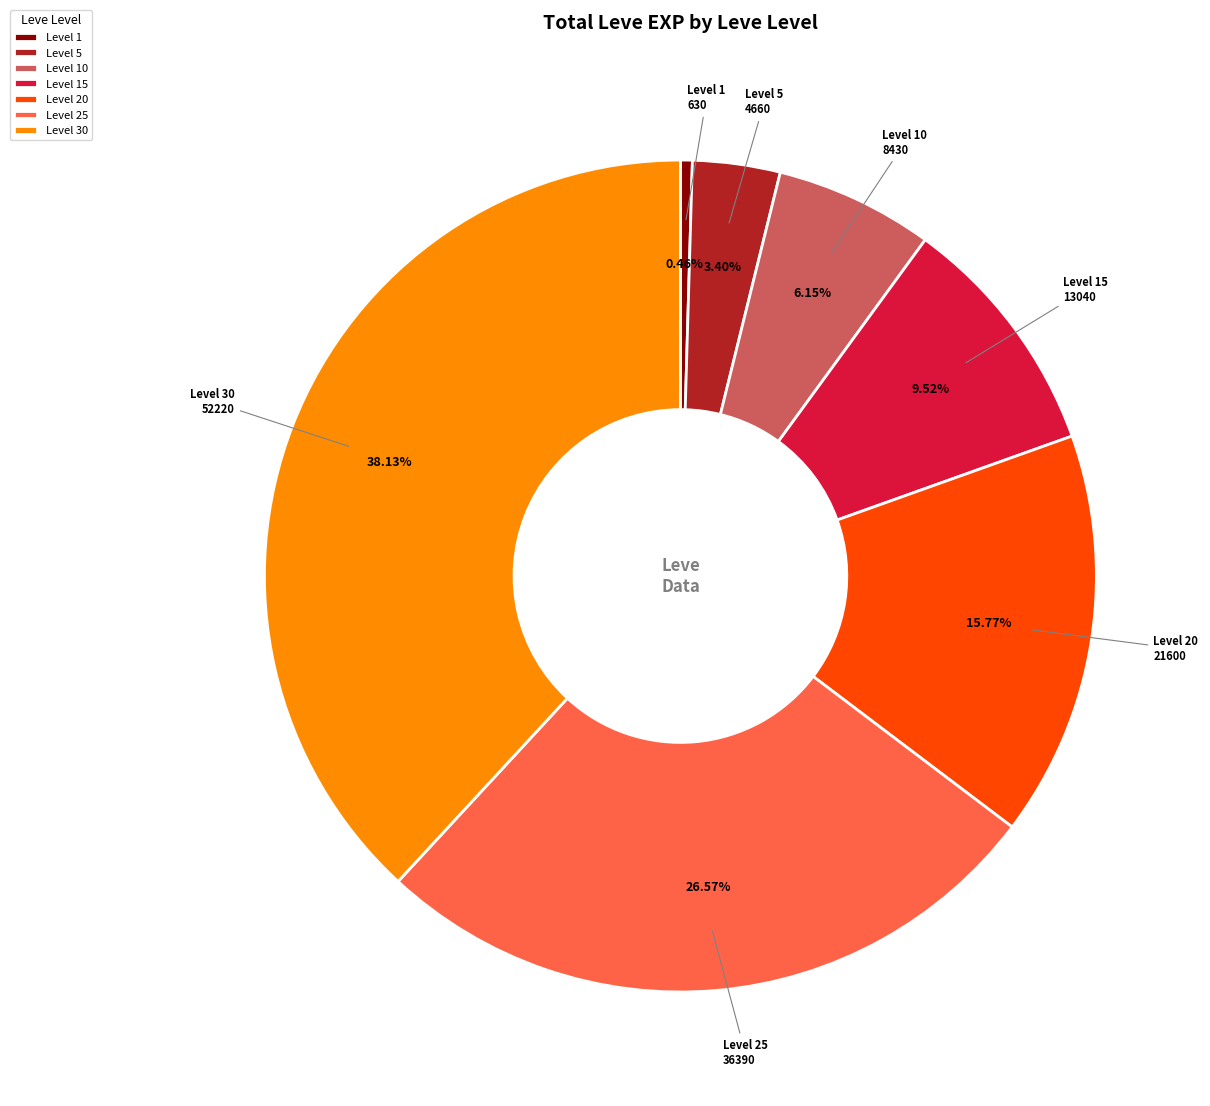

Between Level 10 and Level 5, which is larger?

Level 10